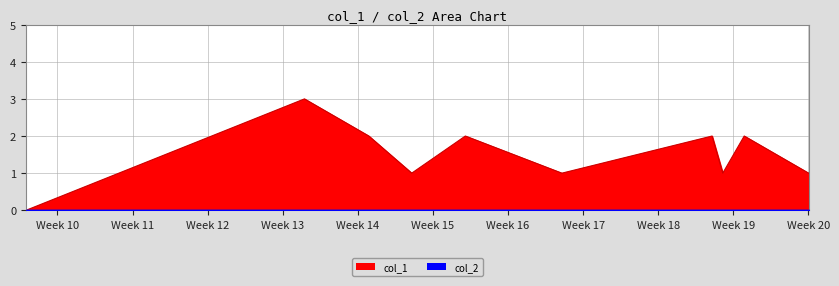

What is the sum of the values at Week 16 and Week 15?

3